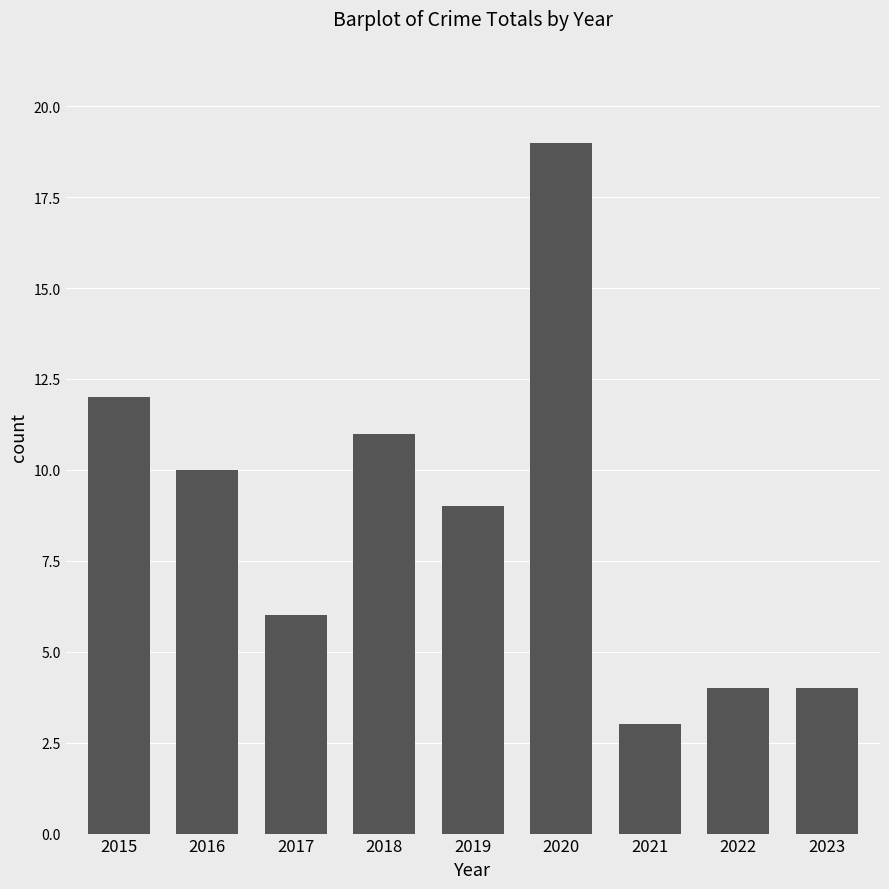

Is it true that the value at 2015 is 17?

False